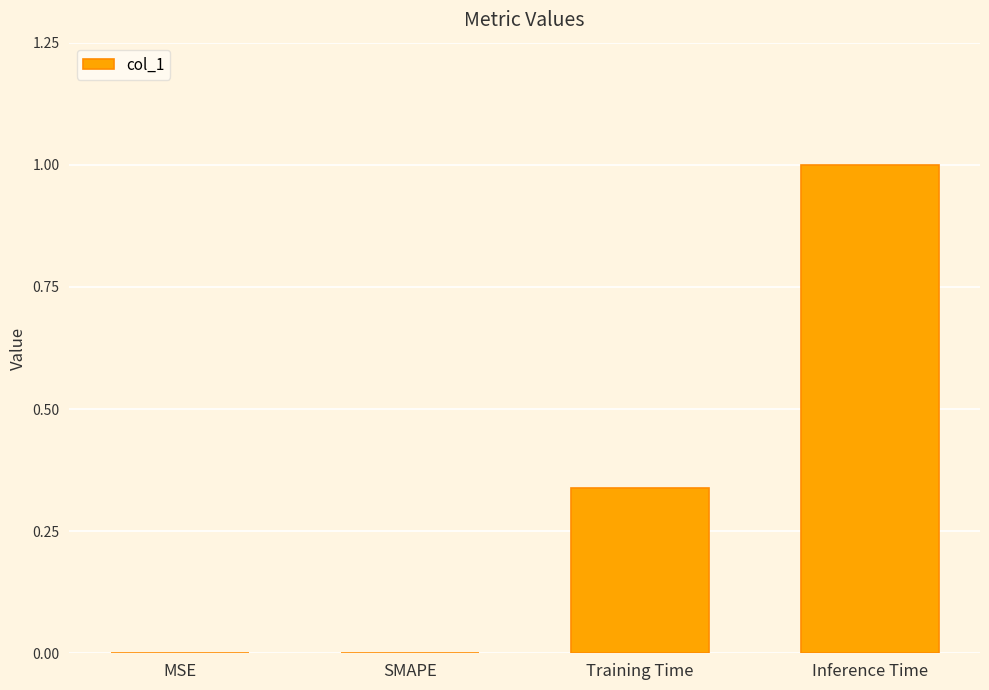

How many distinct data groups are displayed?

1